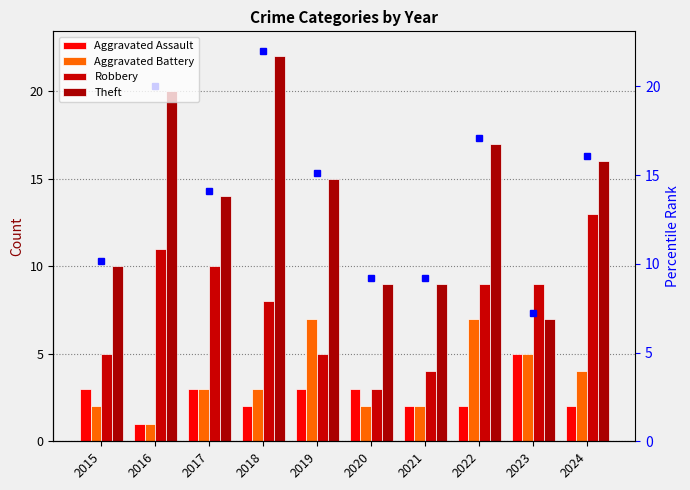

Rank the series by their maximum value, from lowest to highest.

Aggravated Assault, Aggravated Battery, Robbery, Theft